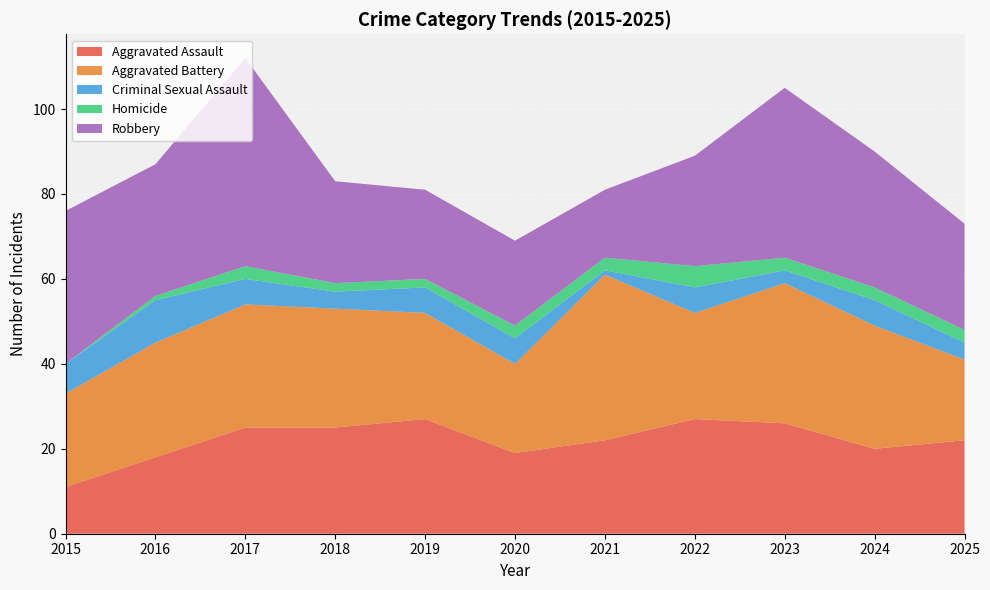

Reading right to left, list all the values displayed in this chart.

Aggravated Assault: 2025=22	2024=20	2023=26	2022=27	2021=22	2020=19	2019=27	2018=25	2017=25	2016=18	2015=11
Aggravated Battery: 2025=19	2024=29	2023=33	2022=25	2021=39	2020=21	2019=25	2018=28	2017=29	2016=27	2015=22
Criminal Sexual Assault: 2025=4	2024=6	2023=3	2022=6	2021=1	2020=6	2019=6	2018=4	2017=6	2016=10	2015=7
Homicide: 2025=3	2024=3	2023=3	2022=5	2021=3	2020=3	2019=2	2018=2	2017=3	2016=1	2015=0
Robbery: 2025=25	2024=32	2023=40	2022=26	2021=16	2020=20	2019=21	2018=24	2017=49	2016=31	2015=36